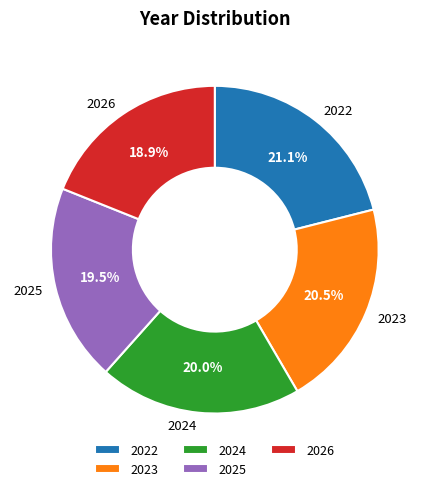

Which slice is the smallest?

2026